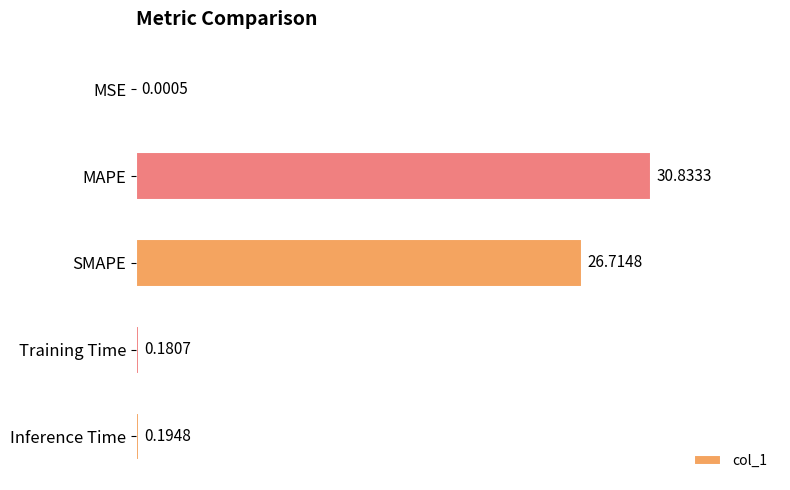

Which has a higher value, MAPE or MSE?

MAPE